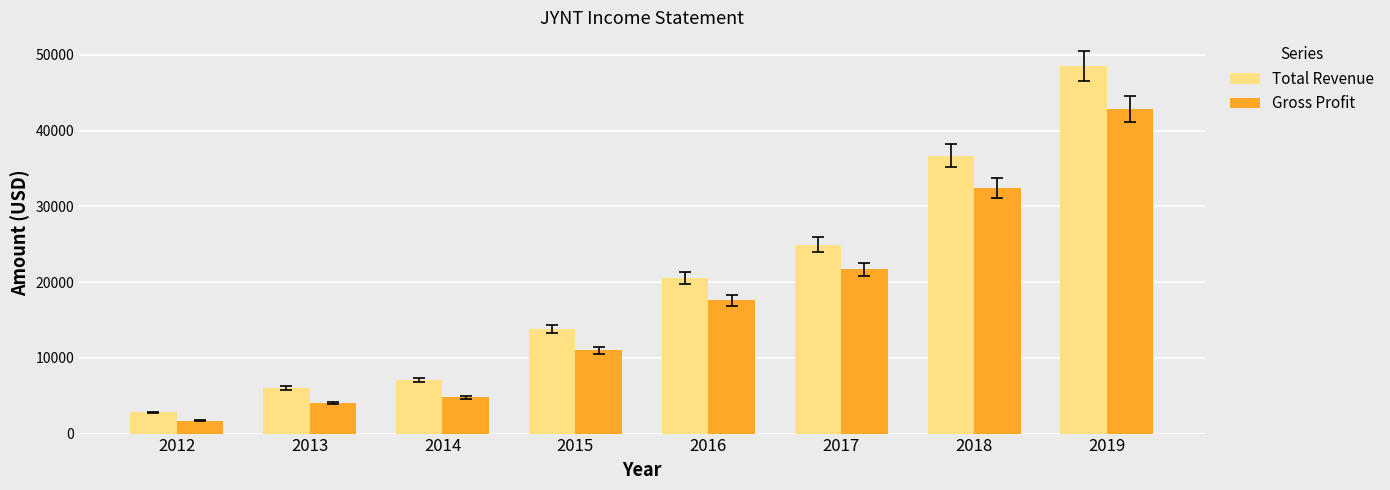

Which series changed the most between 2013 and 2015?

Total Revenue